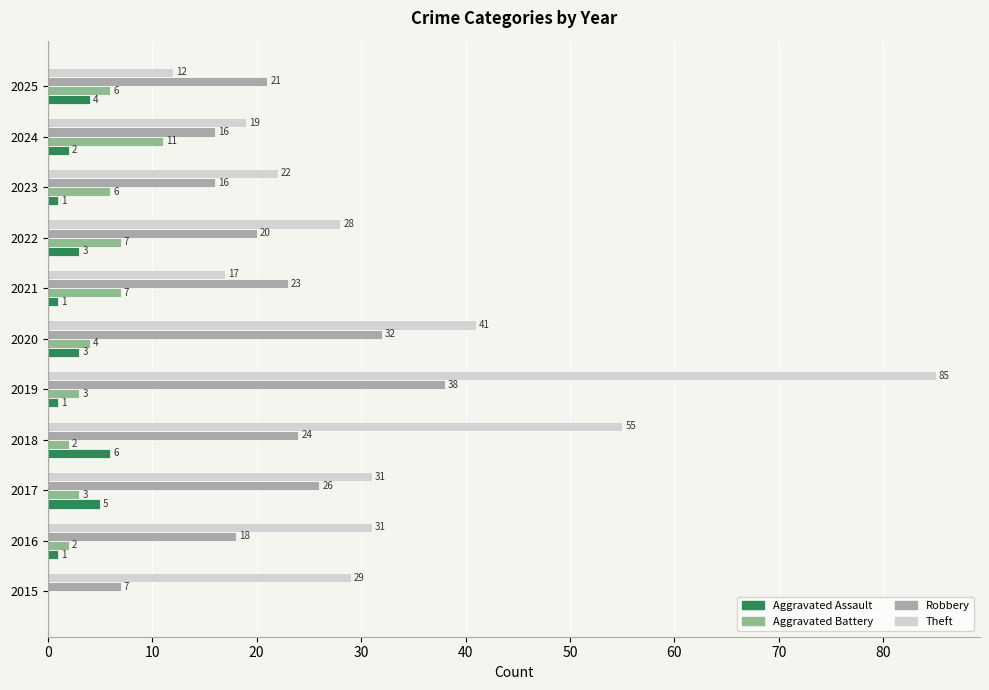

What is the sum of all Aggravated Assault values?

27